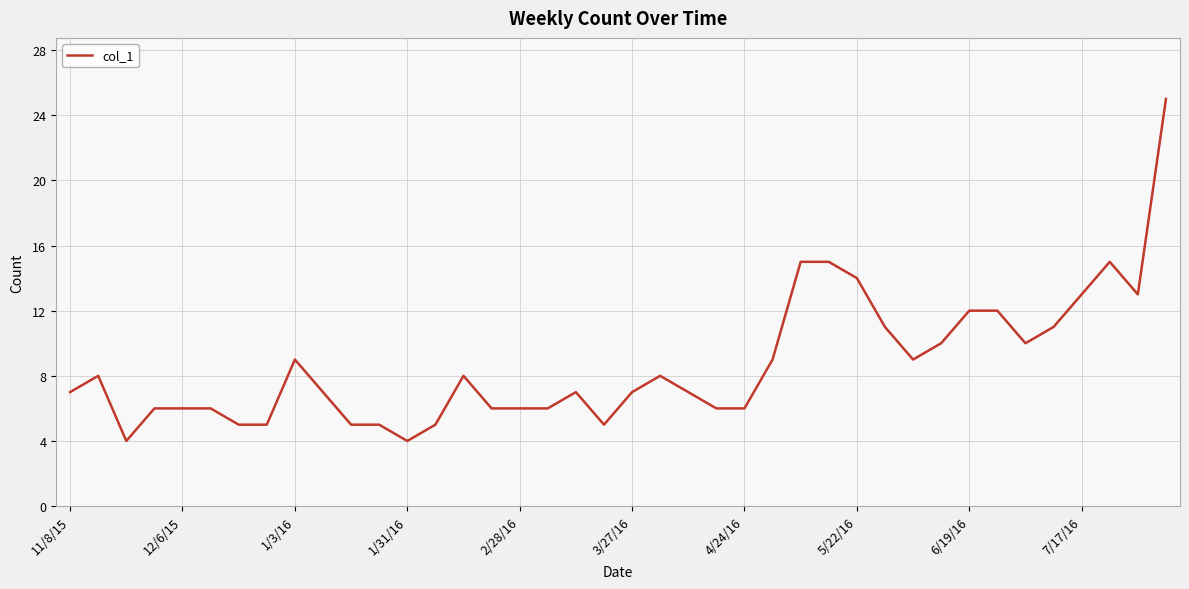

Reading left to right, what are all the values shown in this chart?

7	8	4	6	6	6	5	5	9	7	5	5	4	5	8	6	6	6	7	5	7	8	7	6	6	9	15	15	14	11	9	10	12	12	10	11	13	15	13	25